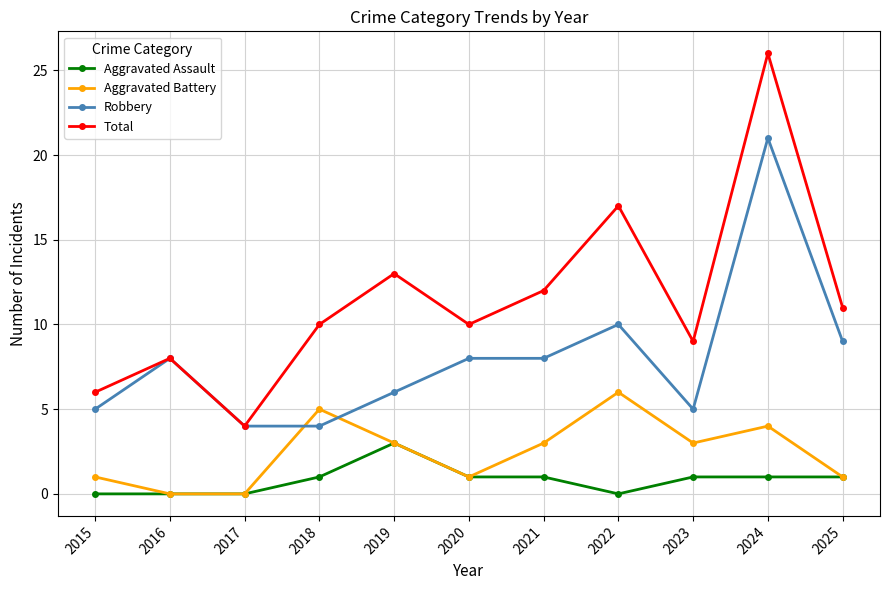

Reading left to right, extract all data points from this chart.

Aggravated Assault: 2015=0	2016=0	2017=0	2018=1	2019=3	2020=1	2021=1	2022=0	2023=1	2024=1	2025=1
Aggravated Battery: 2015=1	2016=0	2017=0	2018=5	2019=3	2020=1	2021=3	2022=6	2023=3	2024=4	2025=1
Robbery: 2015=5	2016=8	2017=4	2018=4	2019=6	2020=8	2021=8	2022=10	2023=5	2024=21	2025=9
Total: 2015=6	2016=8	2017=4	2018=10	2019=13	2020=10	2021=12	2022=17	2023=9	2024=26	2025=11